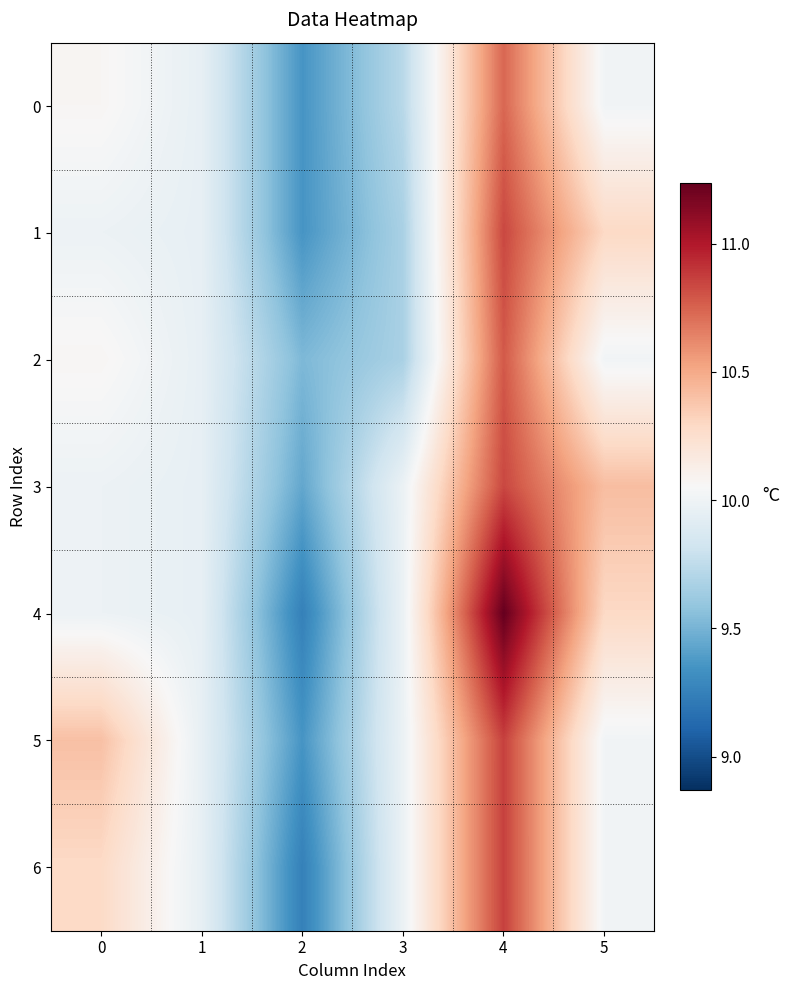

List the series in order of their peak value, highest first.

4, 6, 5, 1, 3, 2, 0